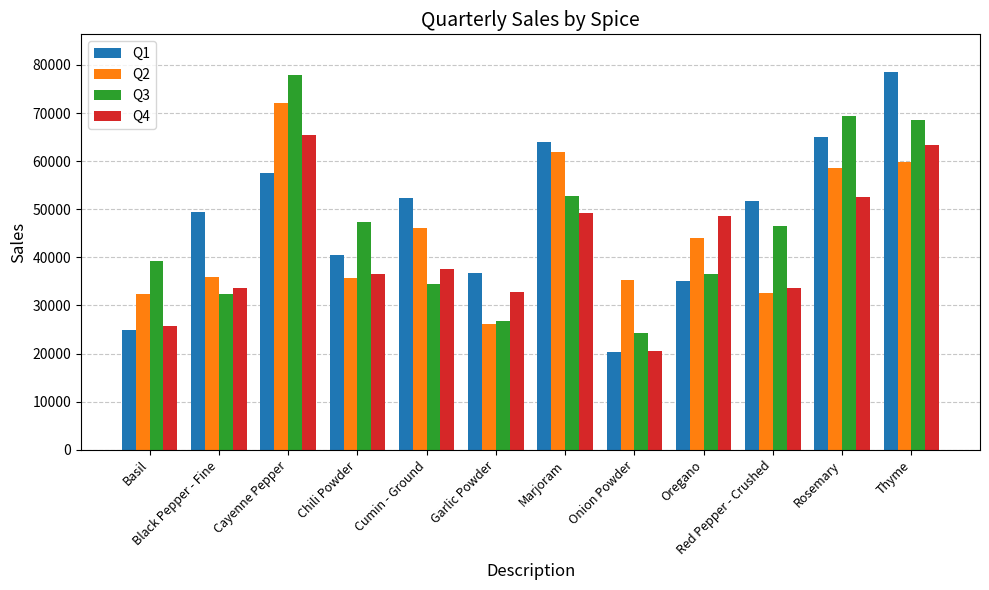

How many data points in Q3 are above 46443?

6